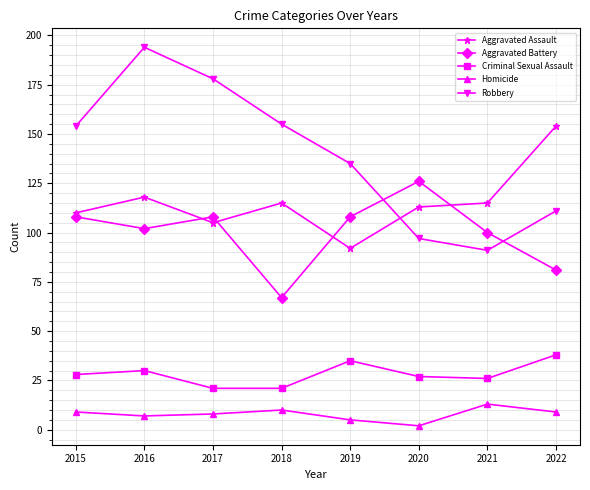

The Robbery series shows 135 at 2019. True or false?

True